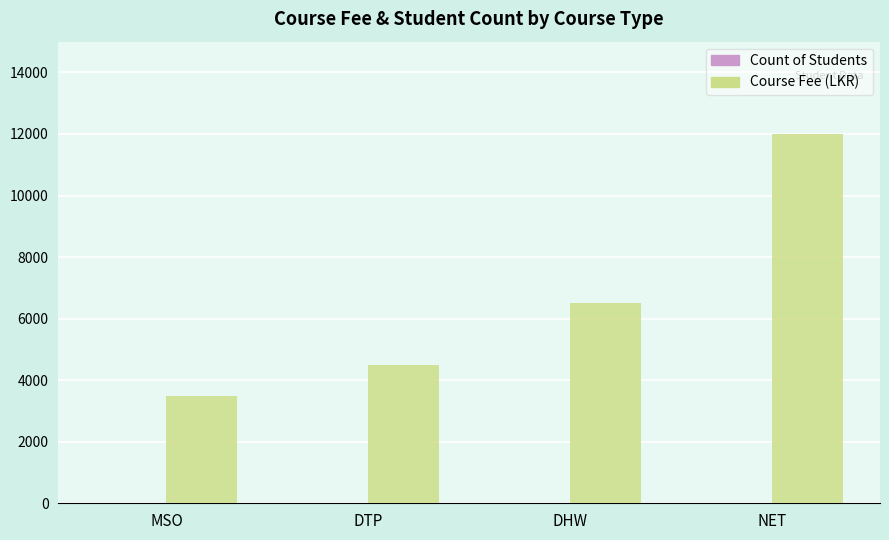

True or false: Course Fee (LKR) has a value of 2021 at MSO.

False